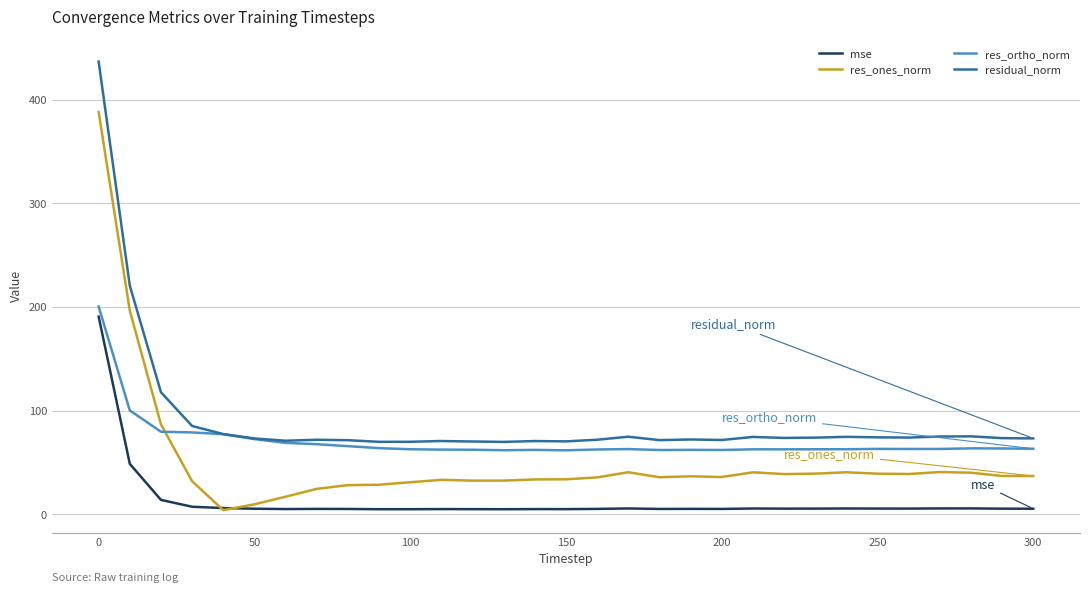

What is the highest value of the res_ortho_norm series?

200.3